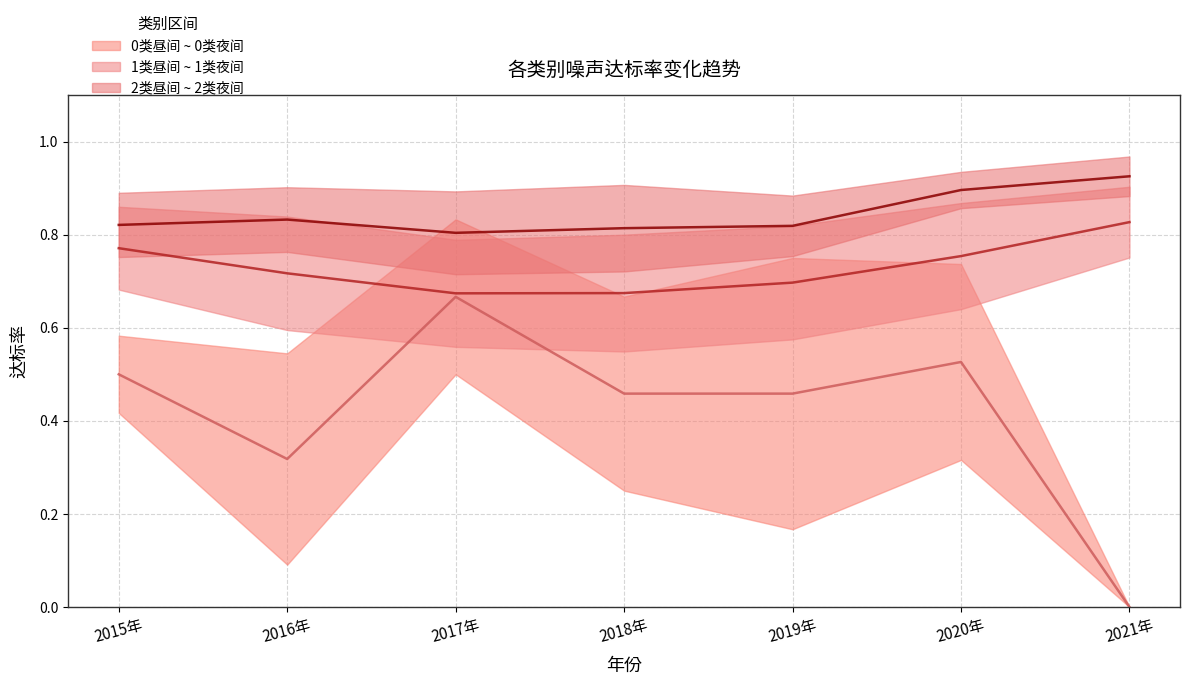

True or false: 1类昼间 and 0类夜间 intersect in this chart.

False